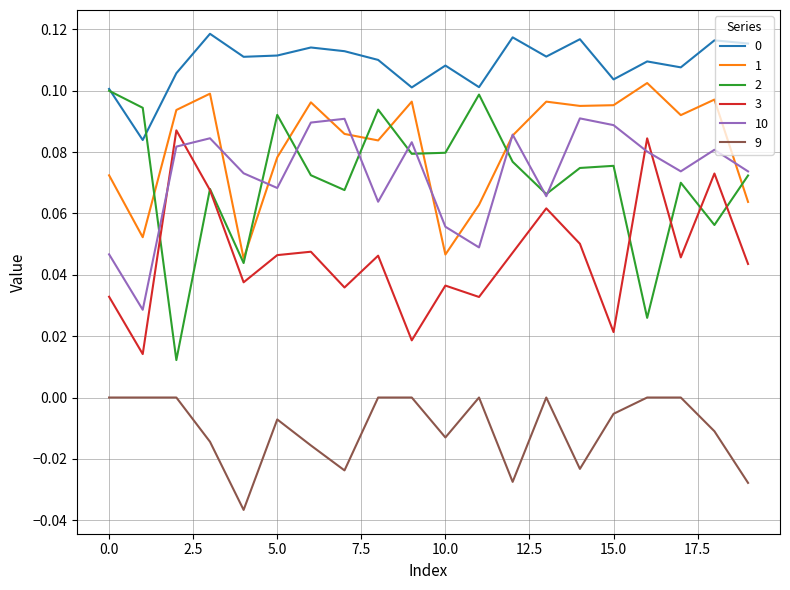

True or false: 2 and 9 intersect in this chart.

False